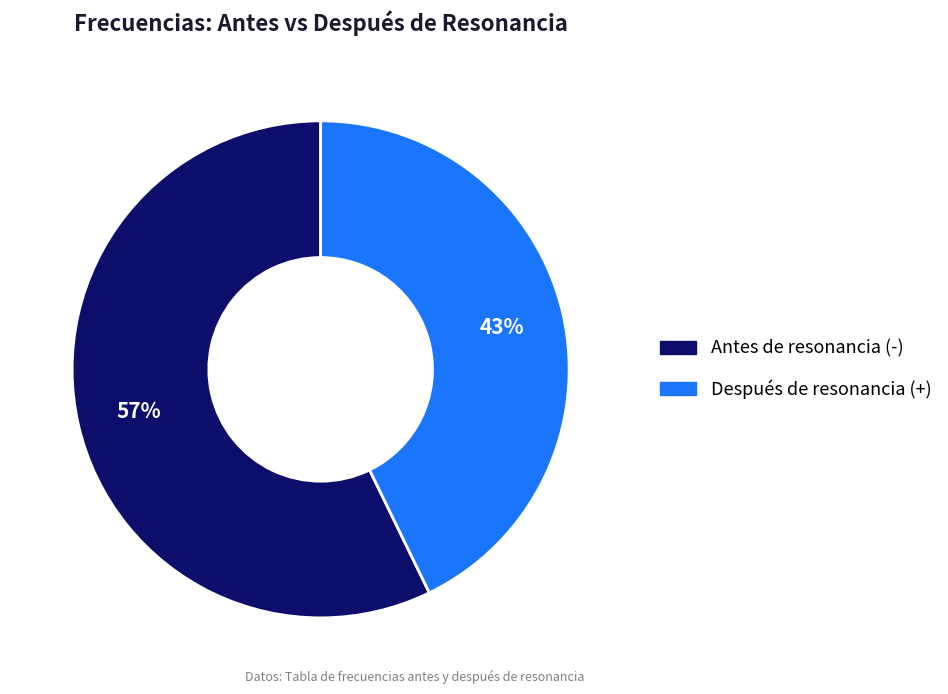

To the nearest percent, what is the average slice percentage?

50%